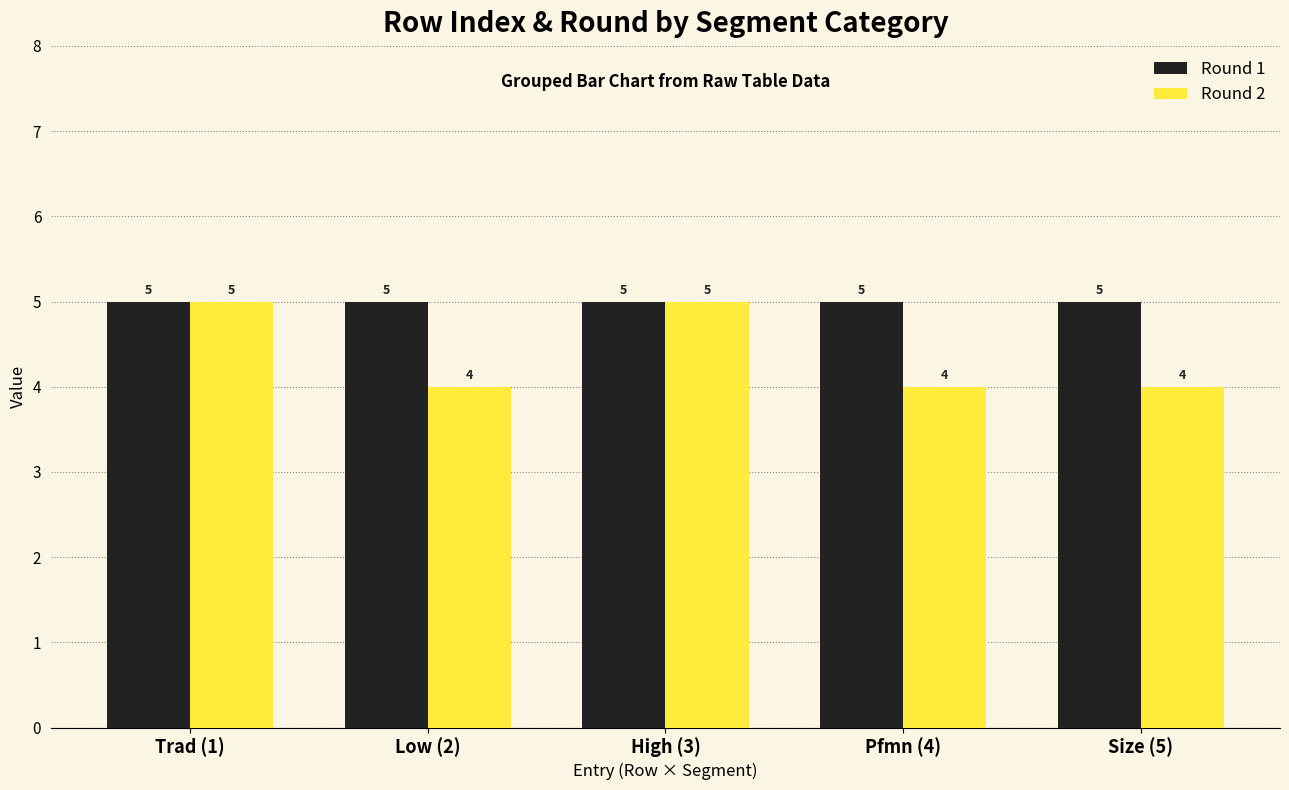

The Round 1 series shows 3 at Trad (1). True or false?

False